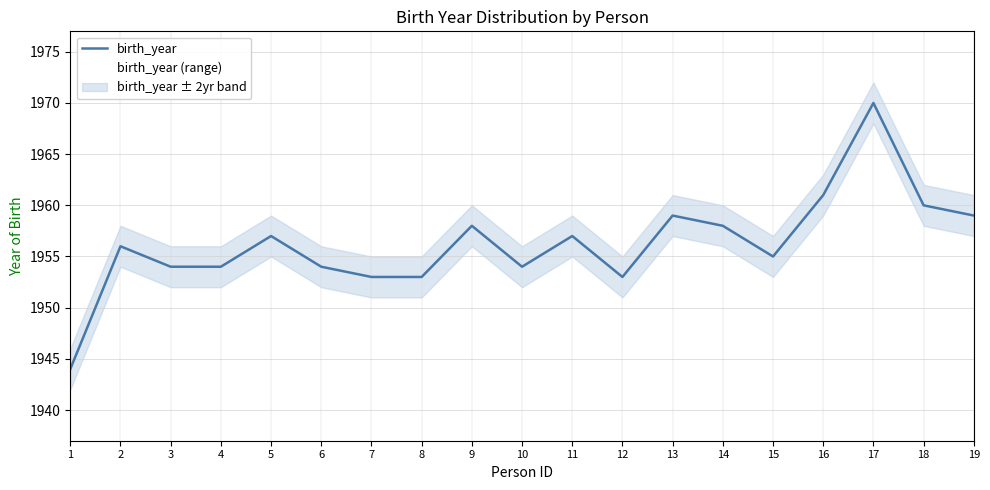

Reading left to right, transcribe all the data shown in this chart.

1=1944	2=1956	3=1954	4=1954	5=1957	6=1954	7=1953	8=1953	9=1958	10=1954	11=1957	12=1953	13=1959	14=1958	15=1955	16=1961	17=1970	18=1960	19=1959